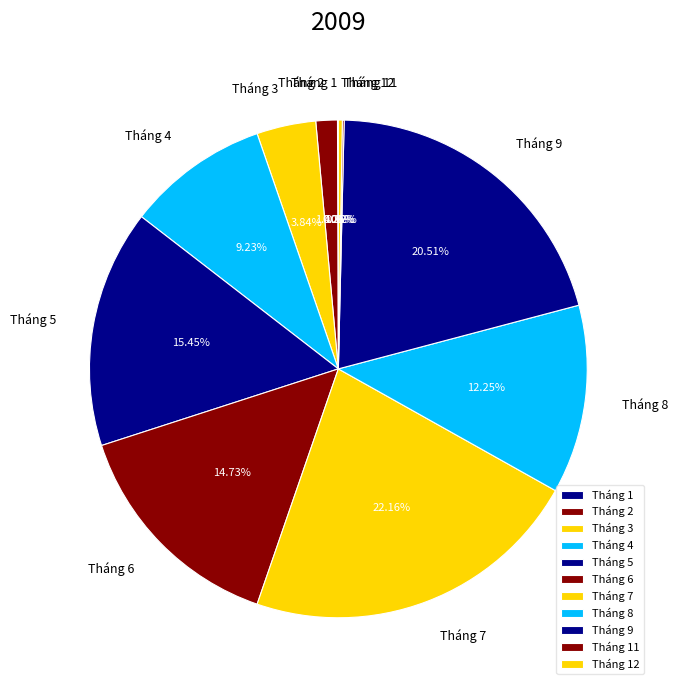

Between Tháng 4 and Tháng 8, which is larger?

Tháng 8